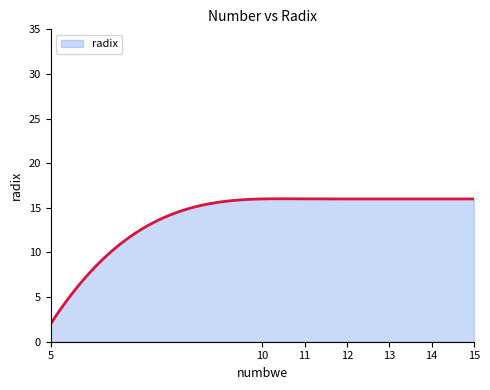

What is the difference between the maximum and minimum values?

14.0